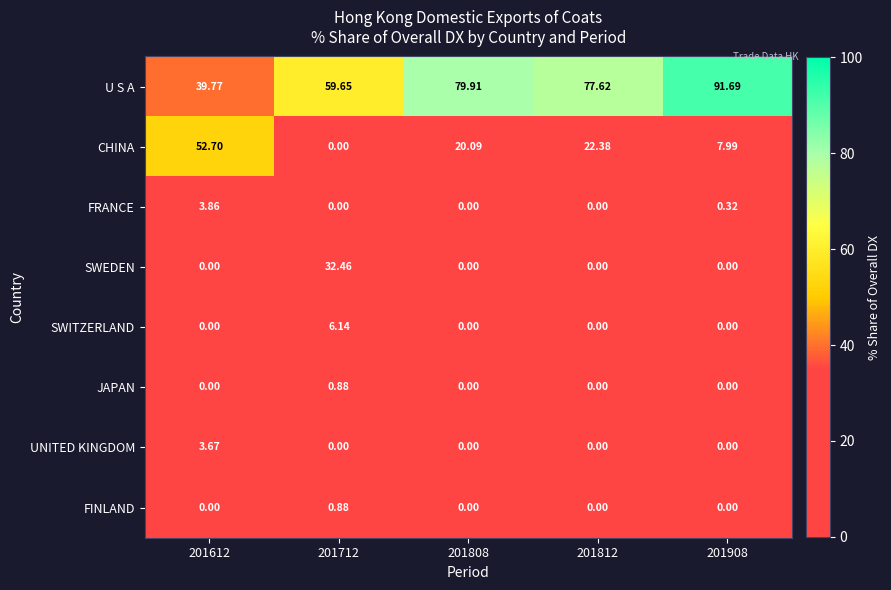

Which series changed the most between 201712 and 201812?

SWEDEN